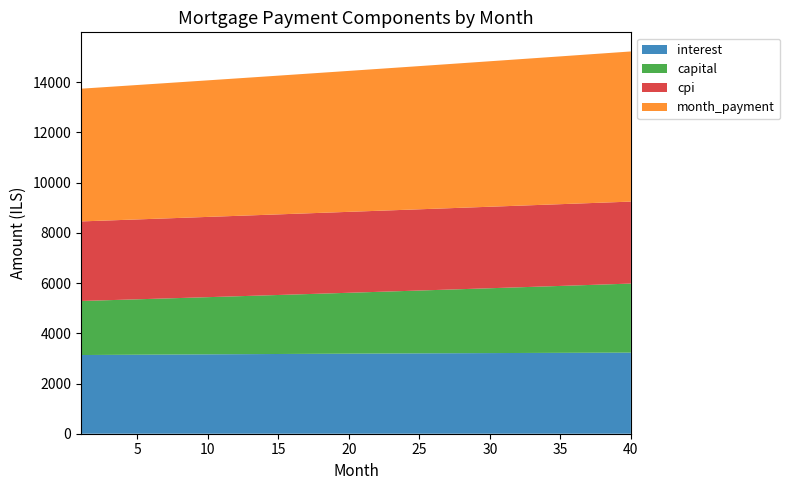

Reading left to right, list all the values displayed in this chart.

interest: 3134.9	3138.1	3141.2	3144.3	3147.4	3150.5	3153.5	3156.4	3159.4	3162.3	3165.2	3168.0	3170.8	3173.6	3176.3	3179.0	3181.6	3184.3	3186.8	3189.4	3191.9	3194.3	3196.7	3199.1	3201.4	3203.7	3206.0	3208.2	3210.3	3212.5	3214.5	3216.6	3218.5	3220.5	3222.4	3224.2	3226.0	3227.8	3229.5	3231.2
capital: 2152.9	2166.4	2180.1	2193.8	2207.6	2221.6	2235.6	2249.6	2263.8	2278.1	2292.4	2306.9	2321.4	2336.0	2350.8	2365.6	2380.5	2395.5	2410.6	2425.8	2441.1	2456.4	2471.9	2487.5	2503.2	2518.9	2534.8	2550.8	2566.9	2583.0	2599.3	2615.7	2632.2	2648.8	2665.5	2682.3	2699.2	2716.2	2733.3	2750.5
cpi: 3169.9	3173.1	3176.2	3179.3	3182.4	3185.4	3188.4	3191.4	3194.3	3197.2	3200.1	3202.9	3205.7	3208.5	3211.2	3213.9	3216.5	3219.1	3221.7	3224.2	3226.7	3229.1	3231.5	3233.9	3236.2	3238.5	3240.7	3242.9	3245.0	3247.1	3249.2	3251.2	3253.1	3255.0	3256.9	3258.7	3260.5	3262.2	3263.9	3265.5
month_payment: 5287.8	5304.5	5321.3	5338.1	5355.1	5372.0	5389.0	5406.1	5423.2	5440.4	5457.6	5474.9	5492.2	5509.6	5527.1	5544.6	5562.1	5579.7	5597.4	5615.1	5632.9	5650.8	5668.6	5686.6	5704.6	5722.7	5740.8	5759.0	5777.2	5795.5	5813.9	5832.3	5850.7	5869.3	5887.8	5906.5	5925.2	5944.0	5962.8	5981.7